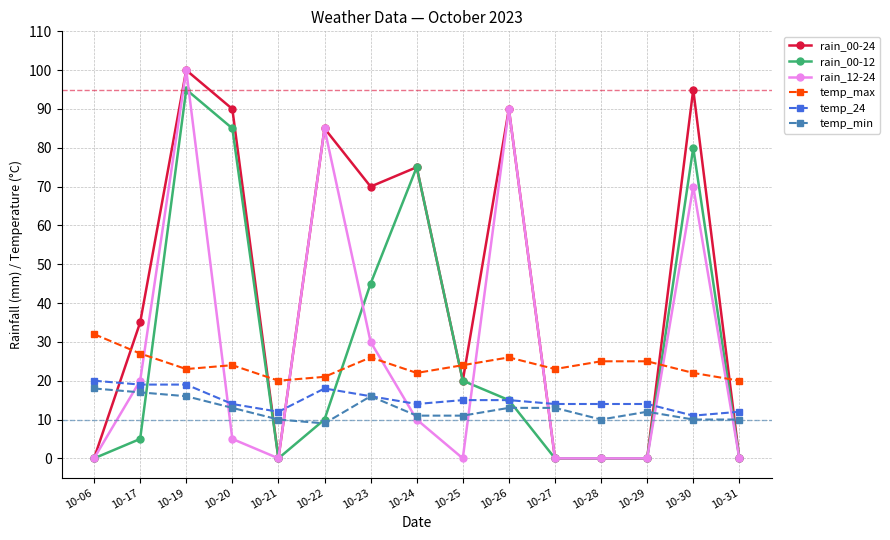

Does the chart display data point markers on the line(s)?

Yes